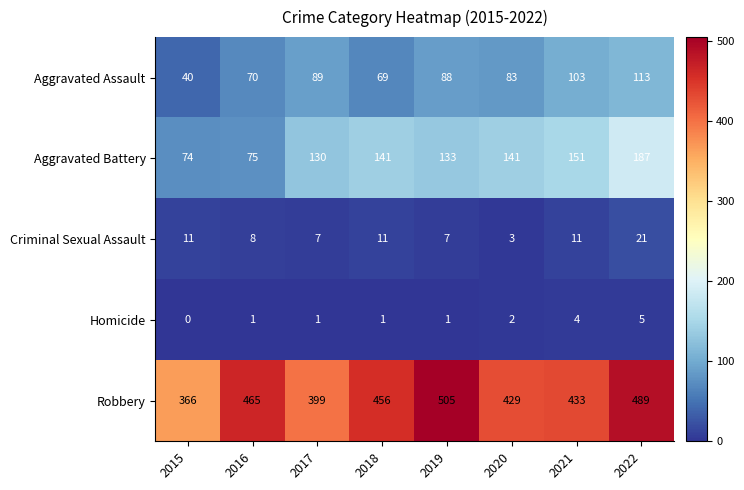

Read the Homicide value at 2021.

4